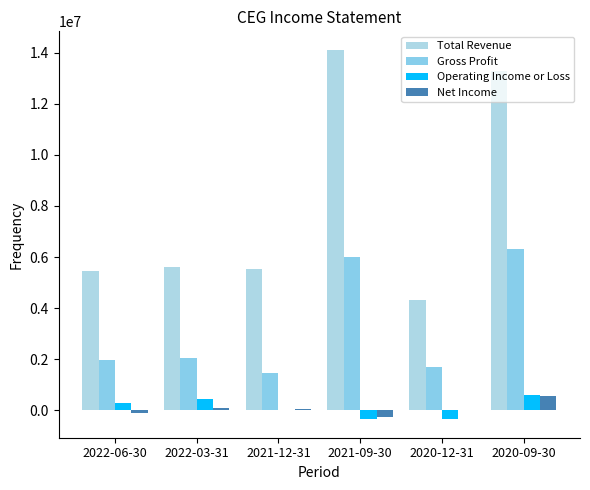

Reading left to right, transcribe all the data shown in this chart.

Total Revenue: 2022-06-30=5465000	2022-03-31=5591000	2021-12-31=5532000	2021-09-30=14117000	2020-12-31=4331000	2020-09-30=13272000
Gross Profit: 2022-06-30=1957000	2022-03-31=2041000	2021-12-31=1472000	2021-09-30=6014000	2020-12-31=1707000	2020-09-30=6311000
Operating Income or Loss: 2022-06-30=272000	2022-03-31=435000	2021-12-31=-2000	2021-09-30=-344000	2020-12-31=-354000	2020-09-30=610000
Net Income: 2022-06-30=-111000	2022-03-31=106000	2021-12-31=42000	2021-09-30=-247000	2020-12-31=19000	2020-09-30=570000